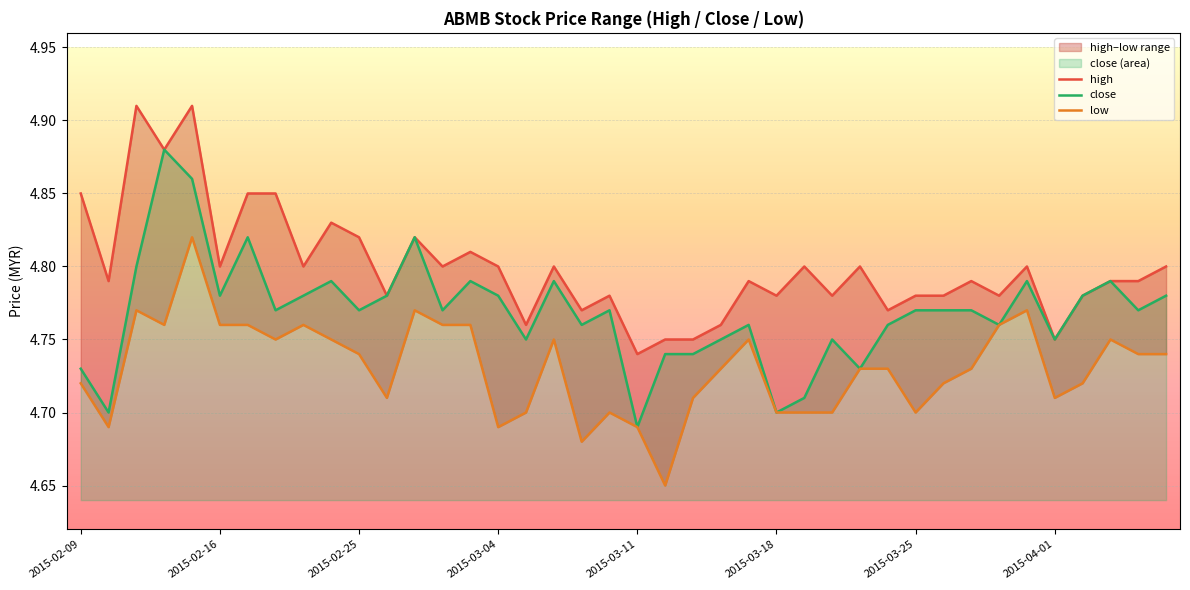

True or false: high and low cross at least once.

False